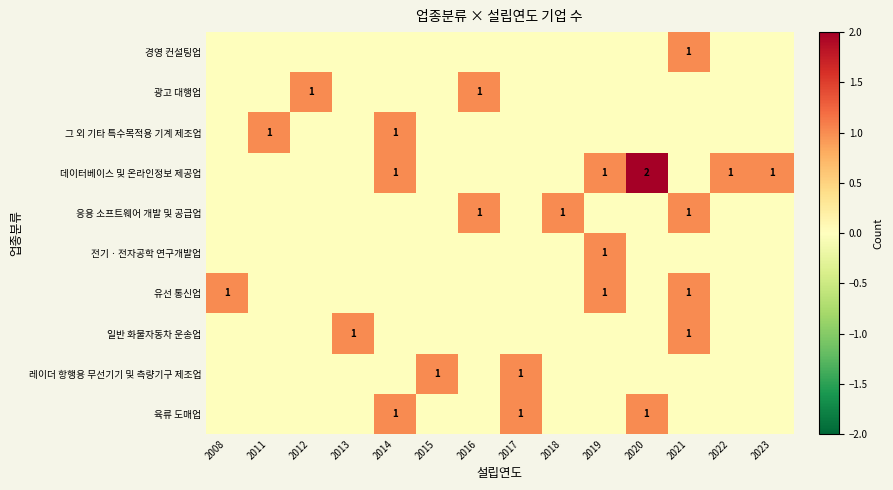

At how many categories does at least one series exceed 1?

1